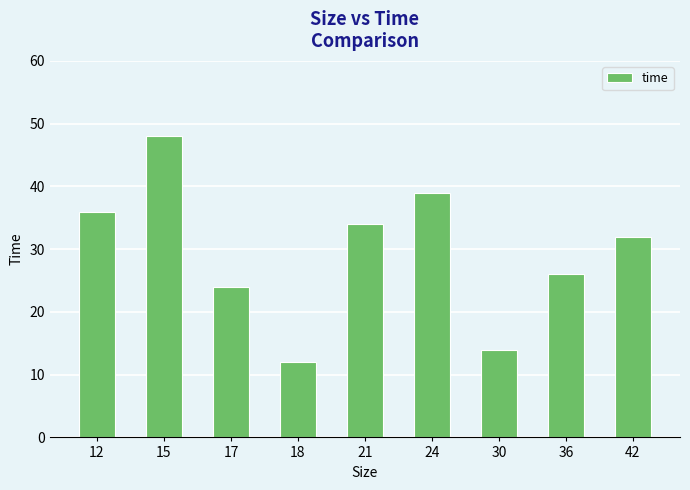

Is it true that the value at 36 is 42?

False